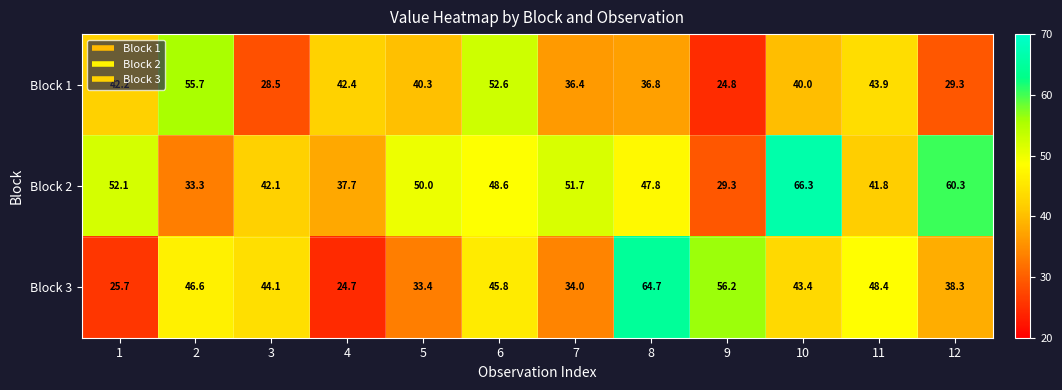

True or false: Block 1 has a value of 40.0 at 10.

True